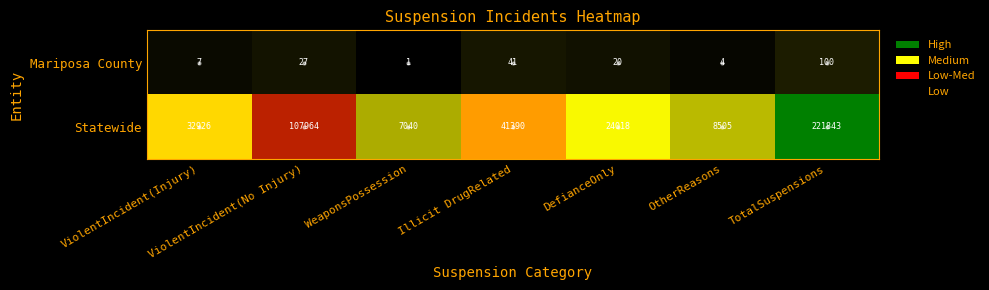

What is the difference between the highest and lowest values at DefianceOnly?

23998